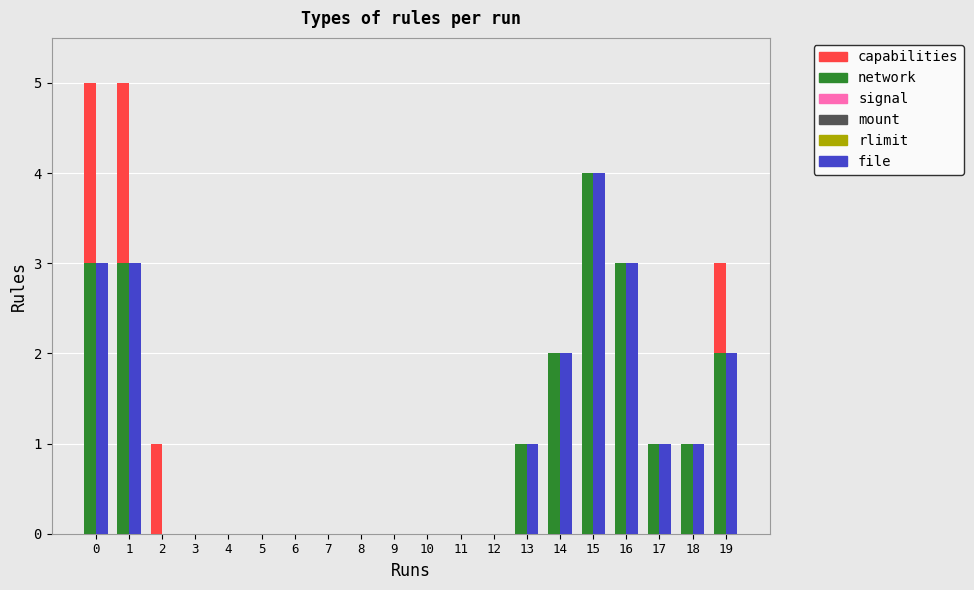

At which category is the sum across all series the highest?

15